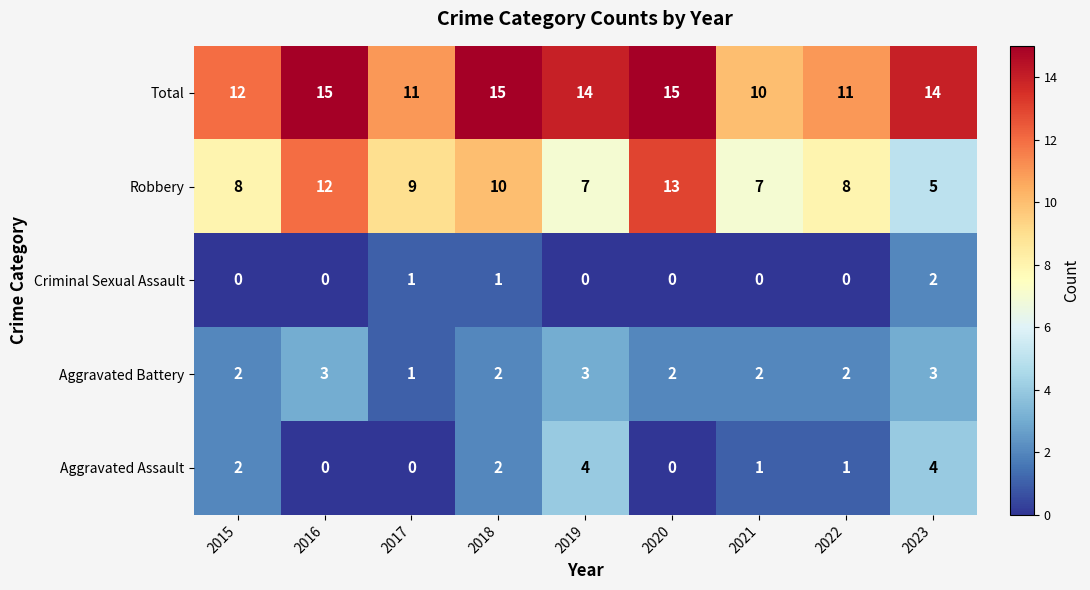

What is the sum of the Aggravated Assault values at 2020 and 2023?

4